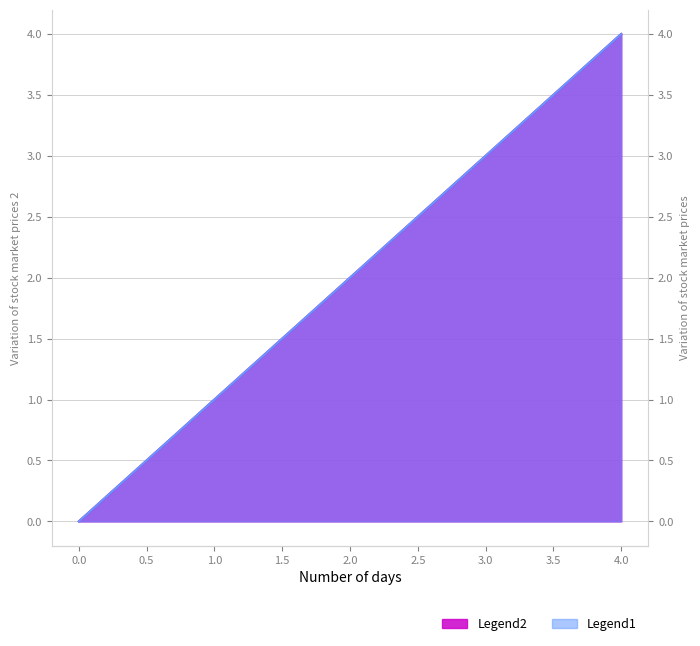

At which category is the sum across all series the highest?

4